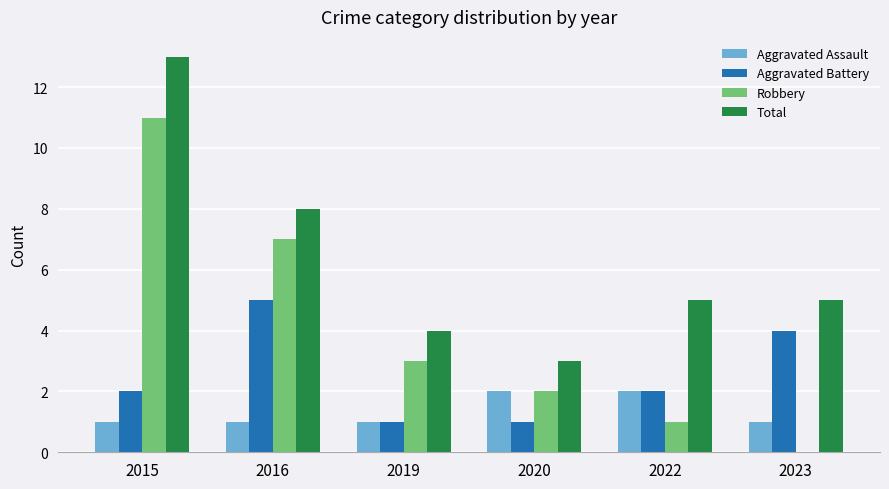

Reading left to right, what are all the values shown in this chart?

Aggravated Assault: 2015=1	2016=1	2019=1	2020=2	2022=2	2023=1
Aggravated Battery: 2015=2	2016=5	2019=1	2020=1	2022=2	2023=4
Robbery: 2015=11	2016=7	2019=3	2020=2	2022=1	2023=0
Total: 2015=13	2016=8	2019=4	2020=3	2022=5	2023=5